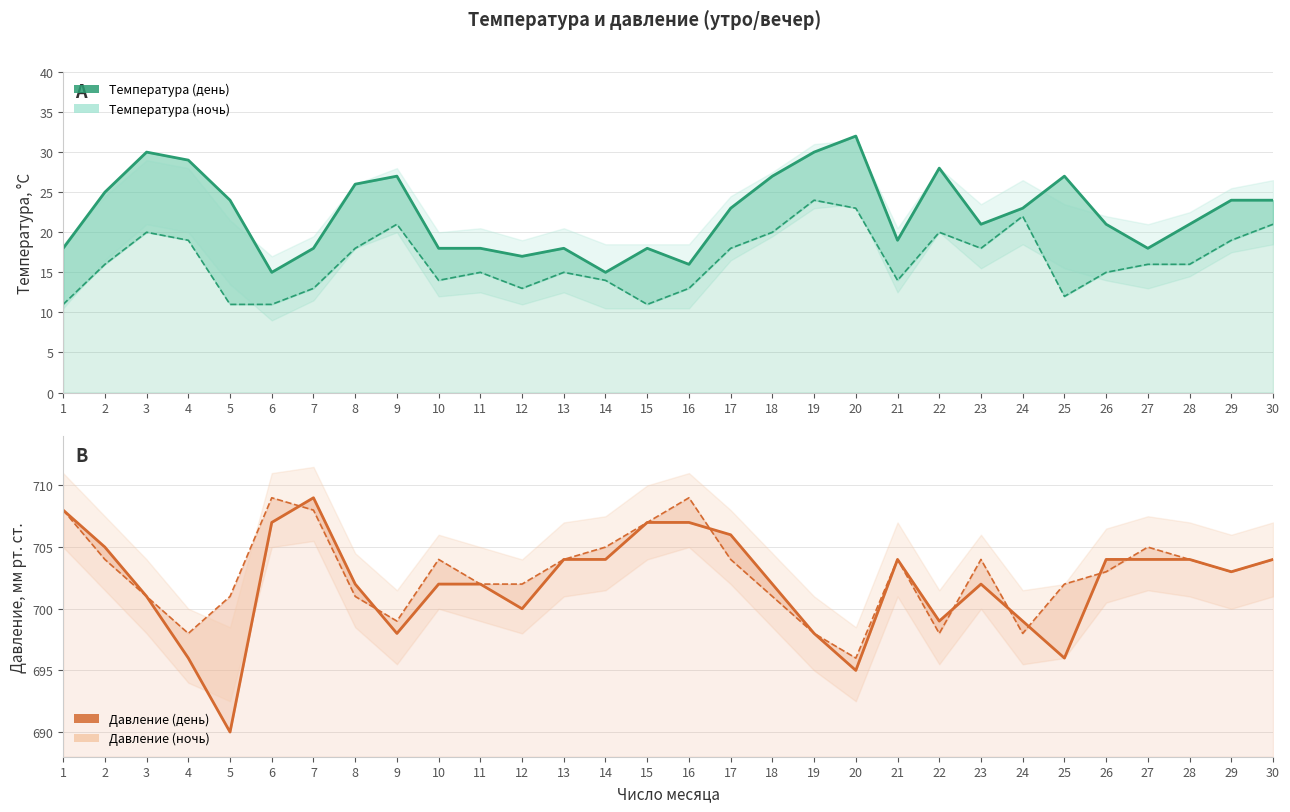

What is the difference between the maximum and minimum values in the Температура (ночь) series?

13